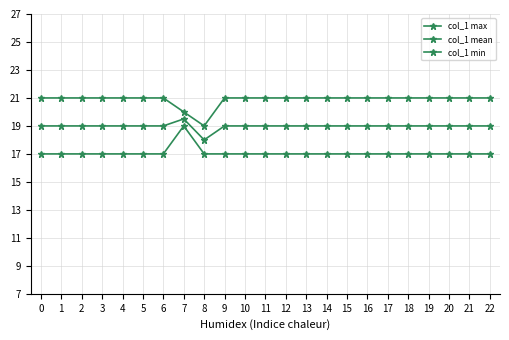

Is this an area chart (filled region under the line)?

No